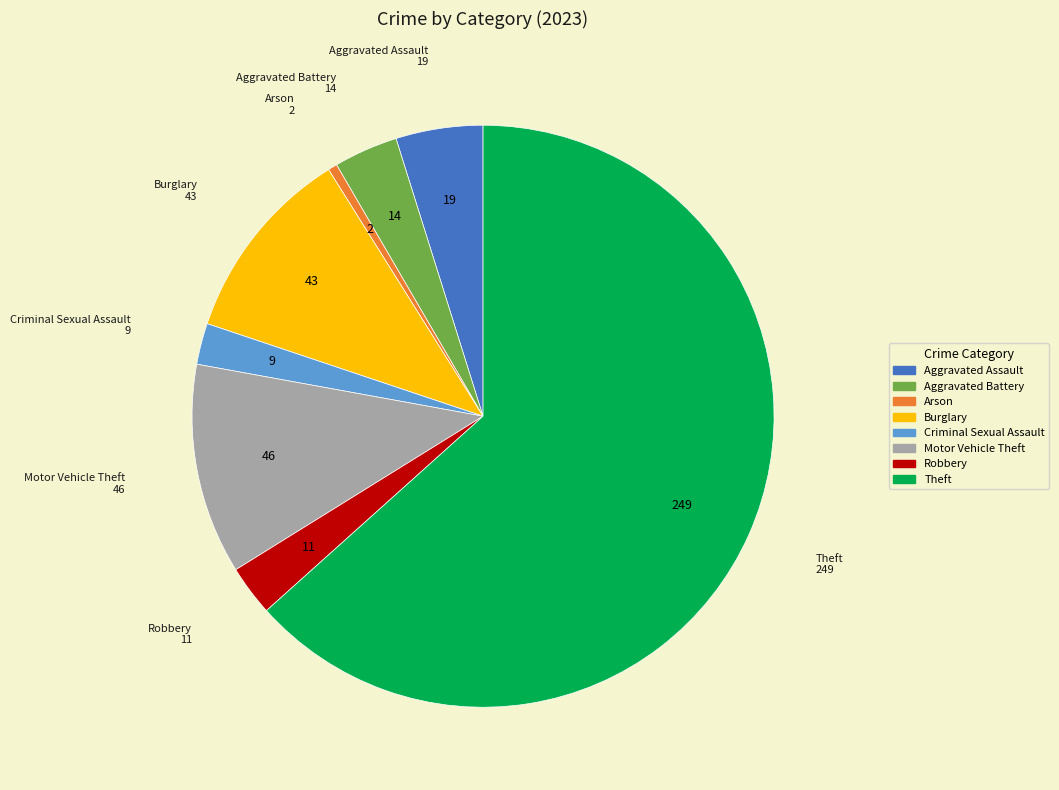

Which has a higher value, Criminal Sexual Assault or Theft?

Theft